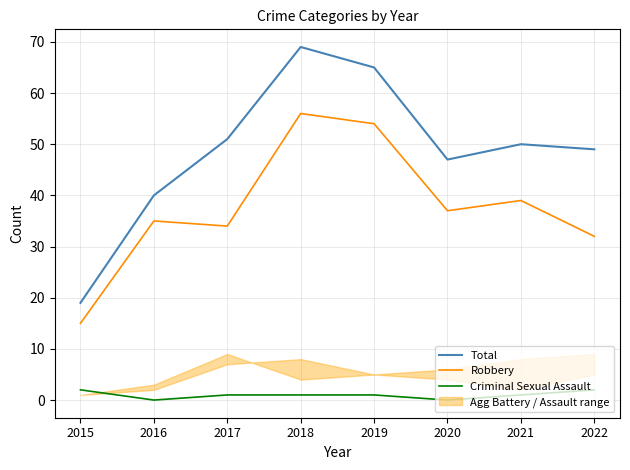

At which label does Total reach its peak?

2018